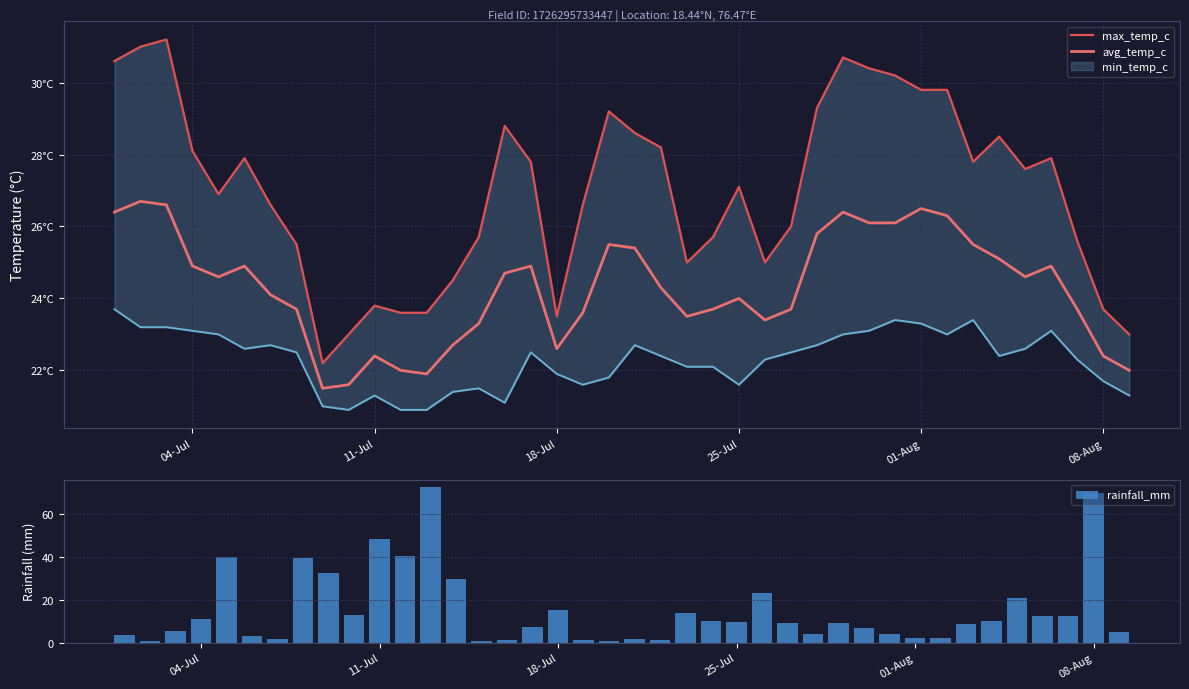

What is the highest value of the rainfall_mm series?

72.1